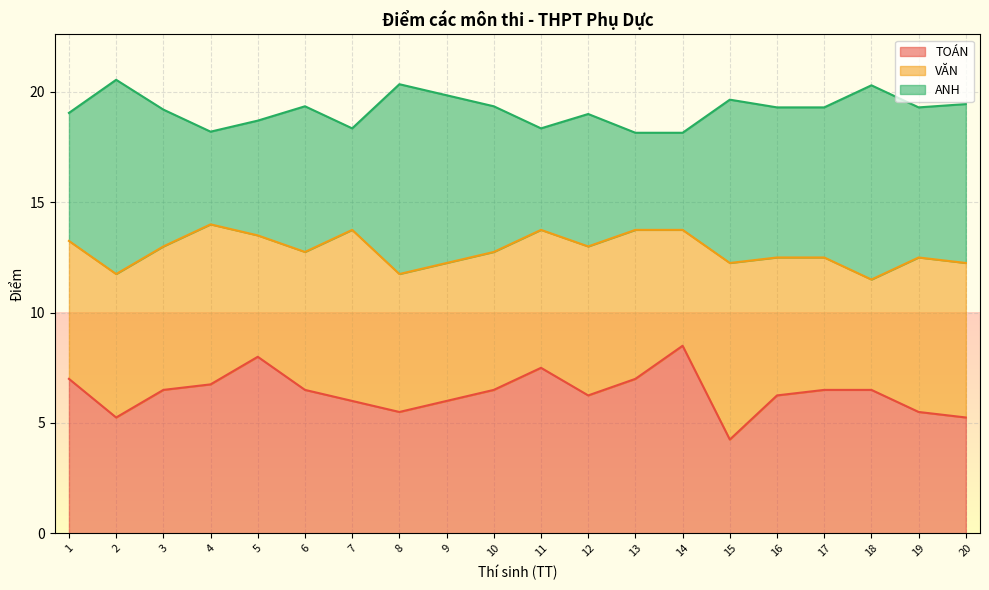

What is the maximum value for TOÁN?

8.5